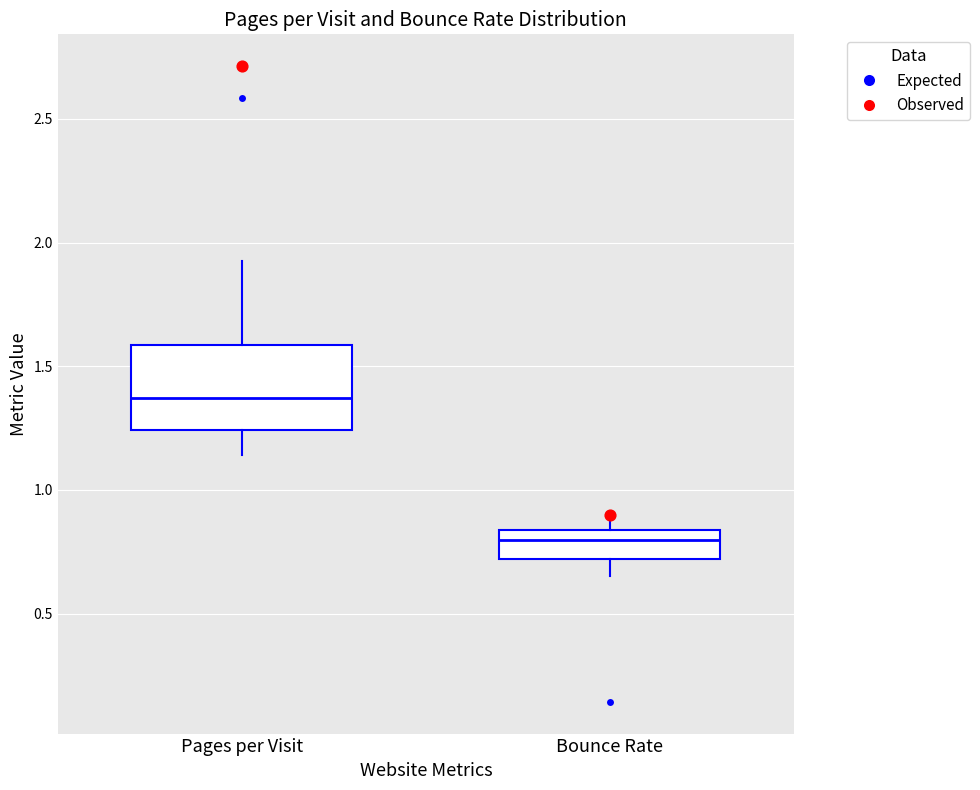

Reading left to right, transcribe this box plot: for each box, give where its median line is, the range the box spans, and where its two whiskers end, as read against the y-axis. The values are not printed on the chart, so give them approximately, as read against the axis.

Pages per Visit: median 1.35, box 1.25 to 1.60, whiskers 1.15 to 1.95
Bounce Rate: median 0.80, box 0.70 to 0.85, whiskers 0.65 to 0.90